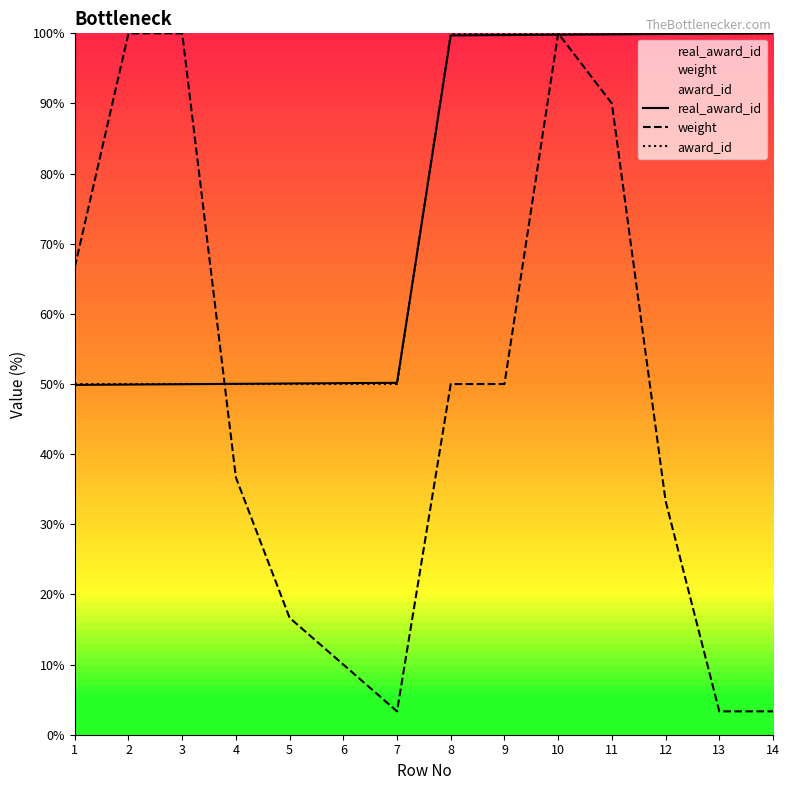

What is the maximum value for real_award_id?

100.0